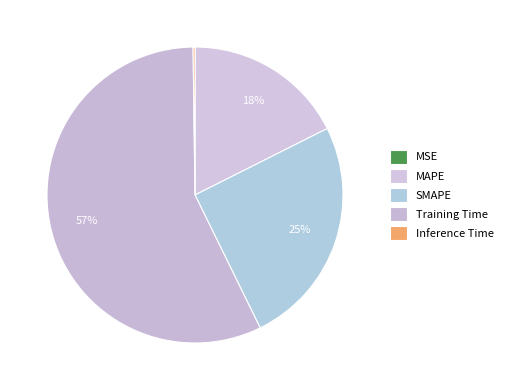

Count the number of slices in the pie.

5